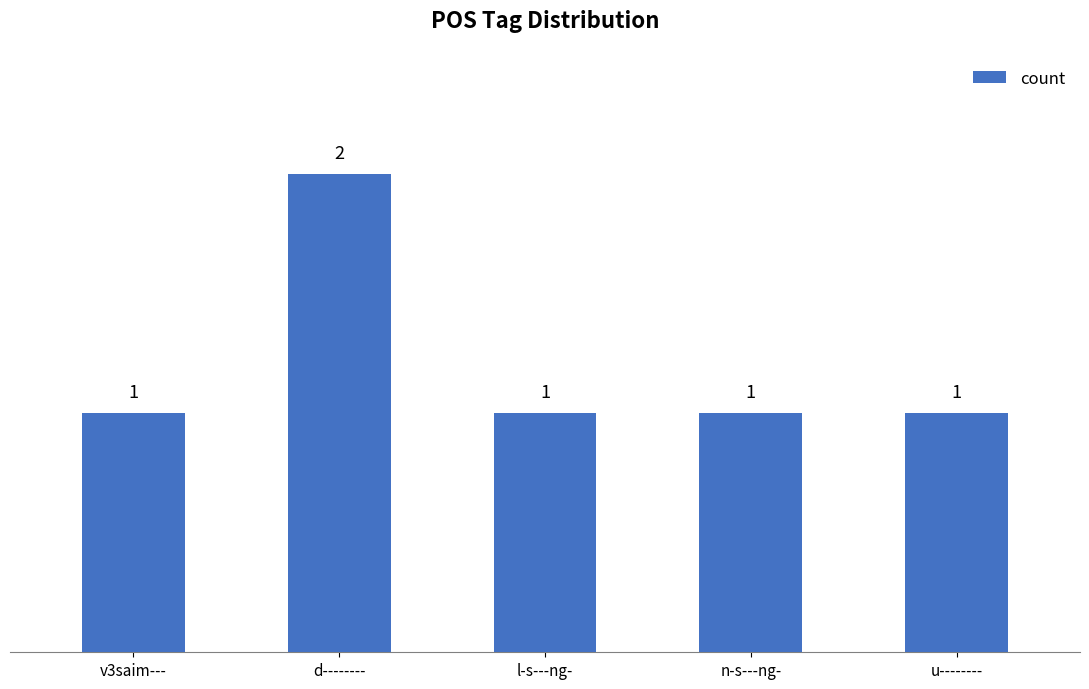

How many data points does each series have?

5